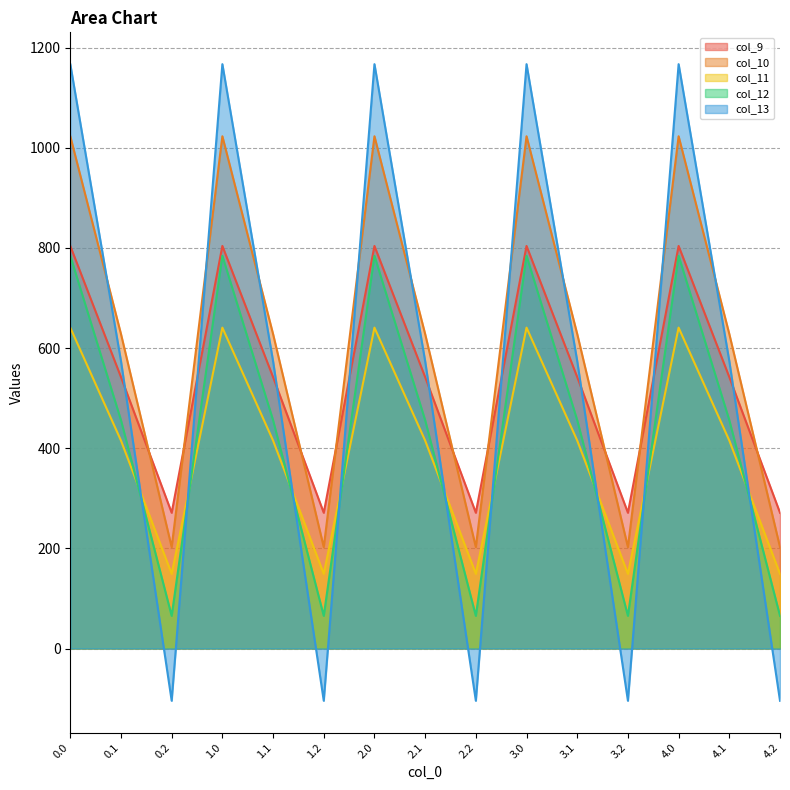

What is the label of the 12th point from the right?

1.0